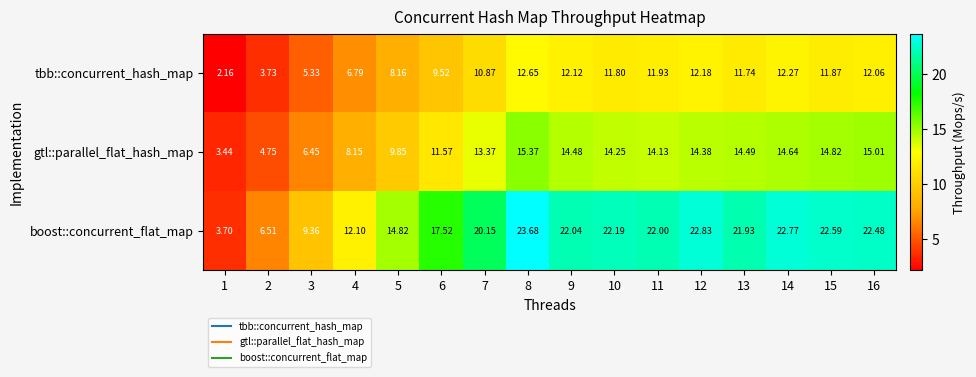

Which series has the largest range (max minus min)?

boost::concurrent_flat_map